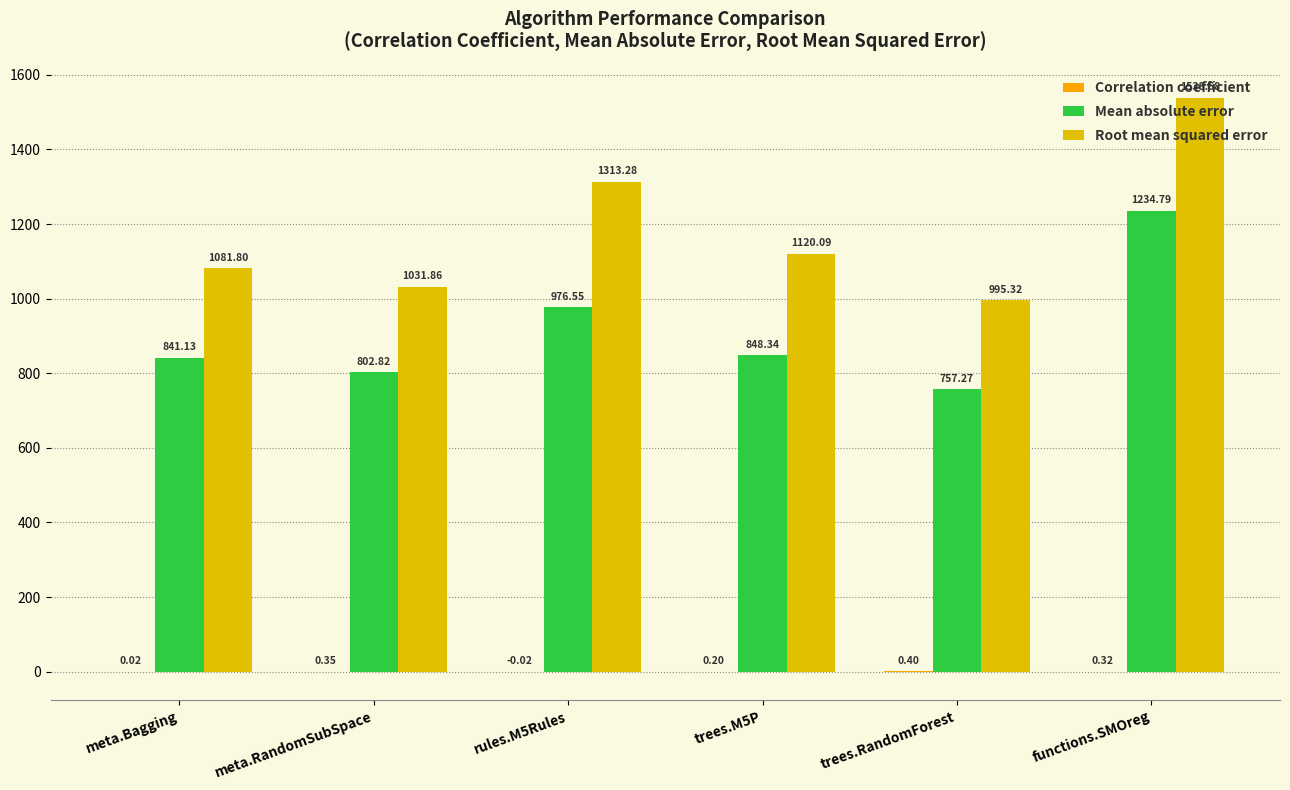

At which category does the chart reach its peak across all series?

functions.SMOreg